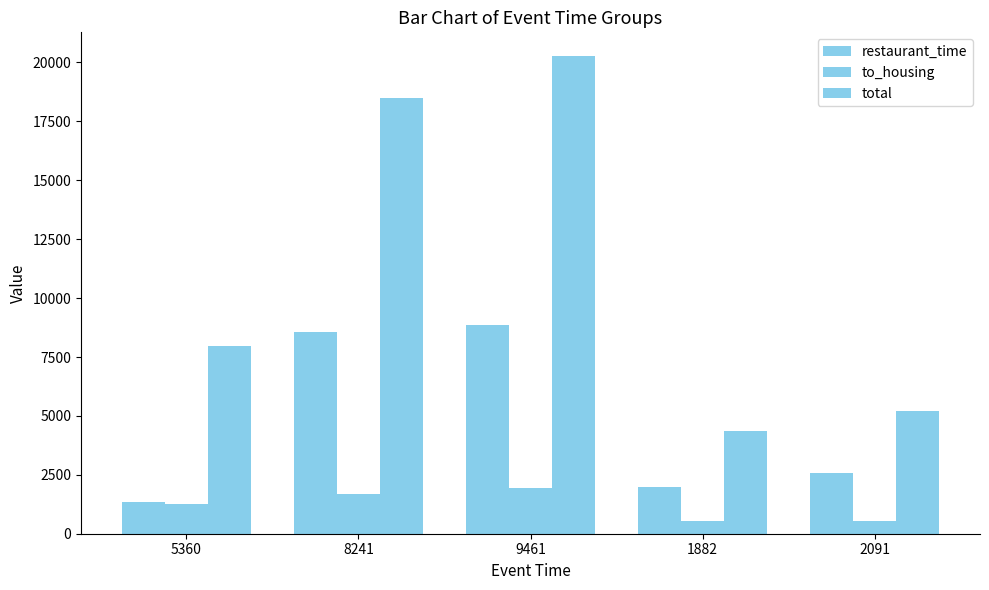

Does the chart contain any negative values?

No